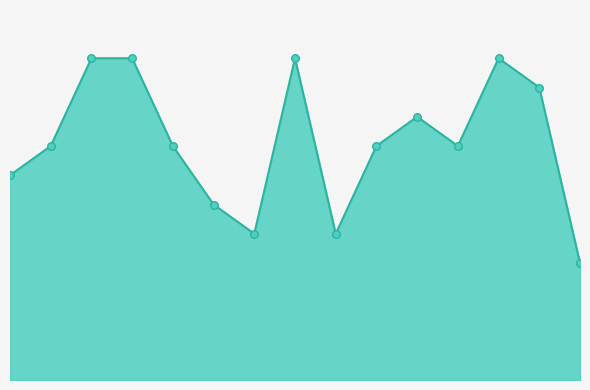

Does the chart have visible grid lines?

No